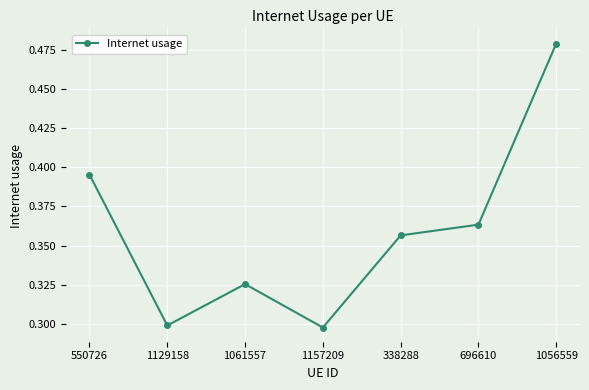

Count the values in the range 0 to 1.

7